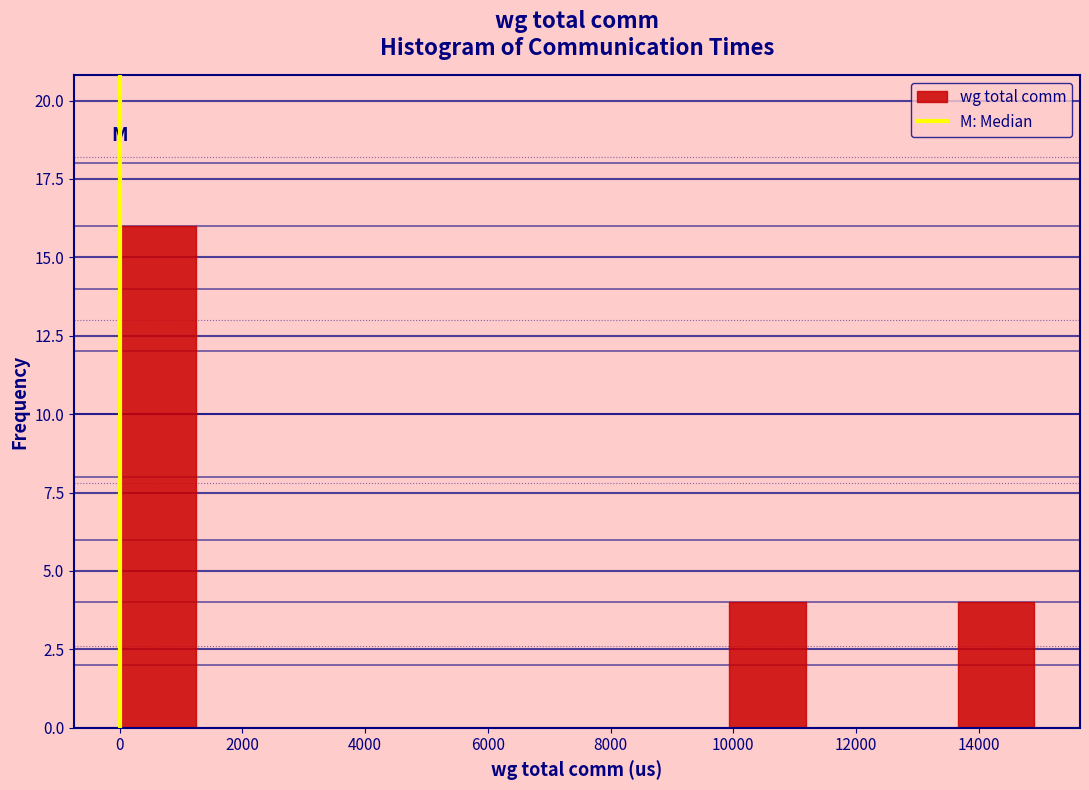

Over which range of the x-axis is the bar tallest?

0 to 1200